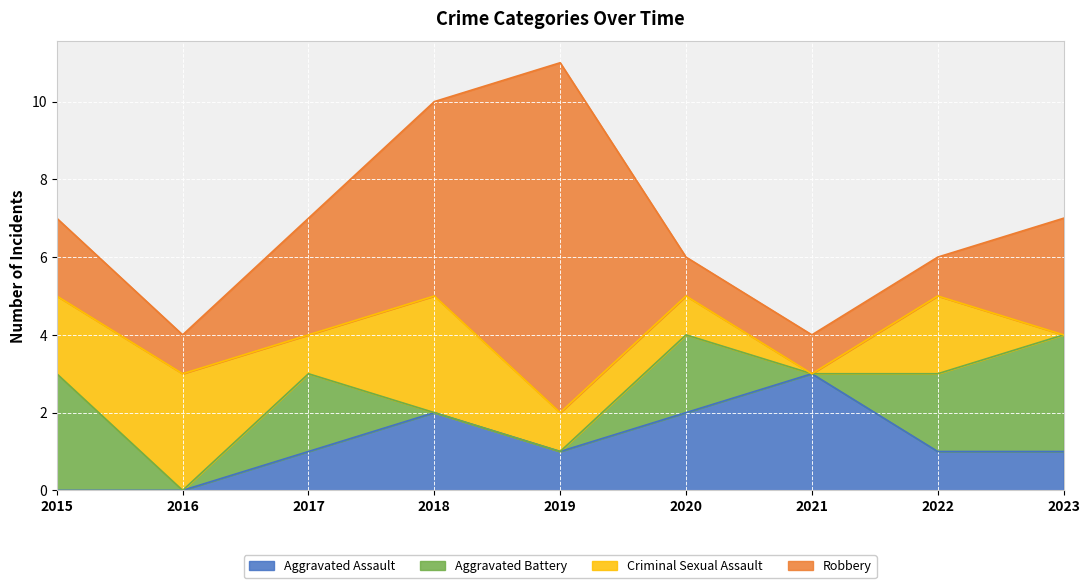

In Criminal Sexual Assault, how many points are higher than both neighbors (excluding endpoints)?

3